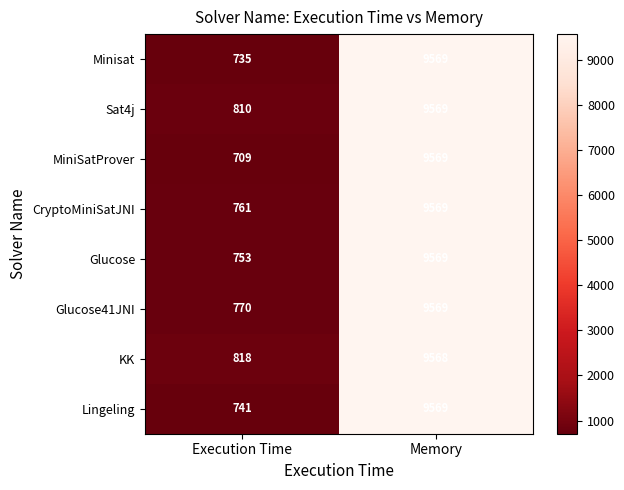

The Minisat series shows 735 at Execution Time. True or false?

True